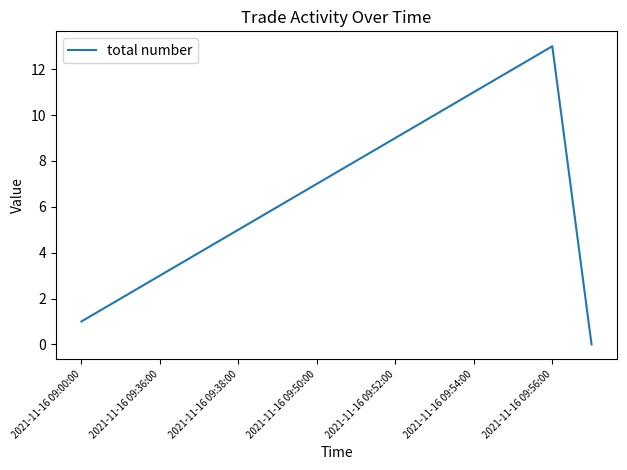

What is the maximum value shown in the chart?

13